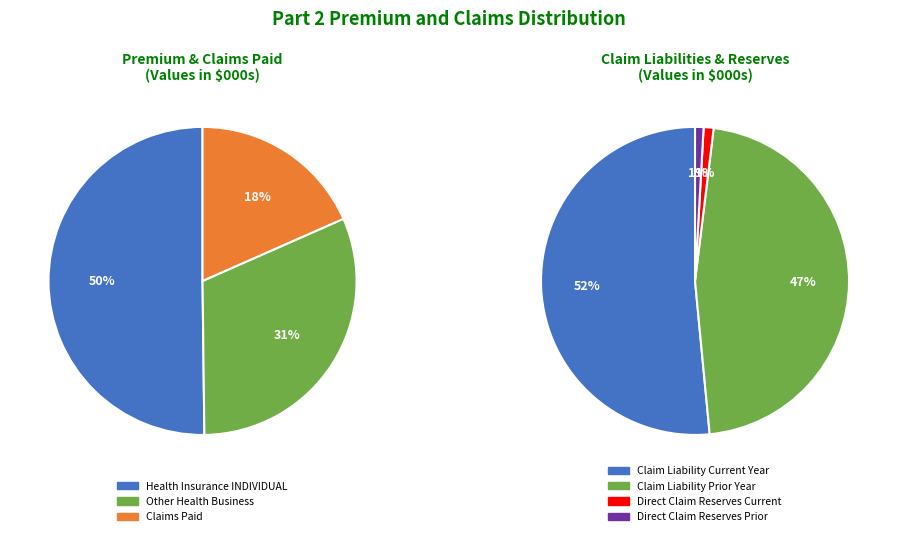

Does Other Health Business Total as of 12/31 represent more than half of the total?

No